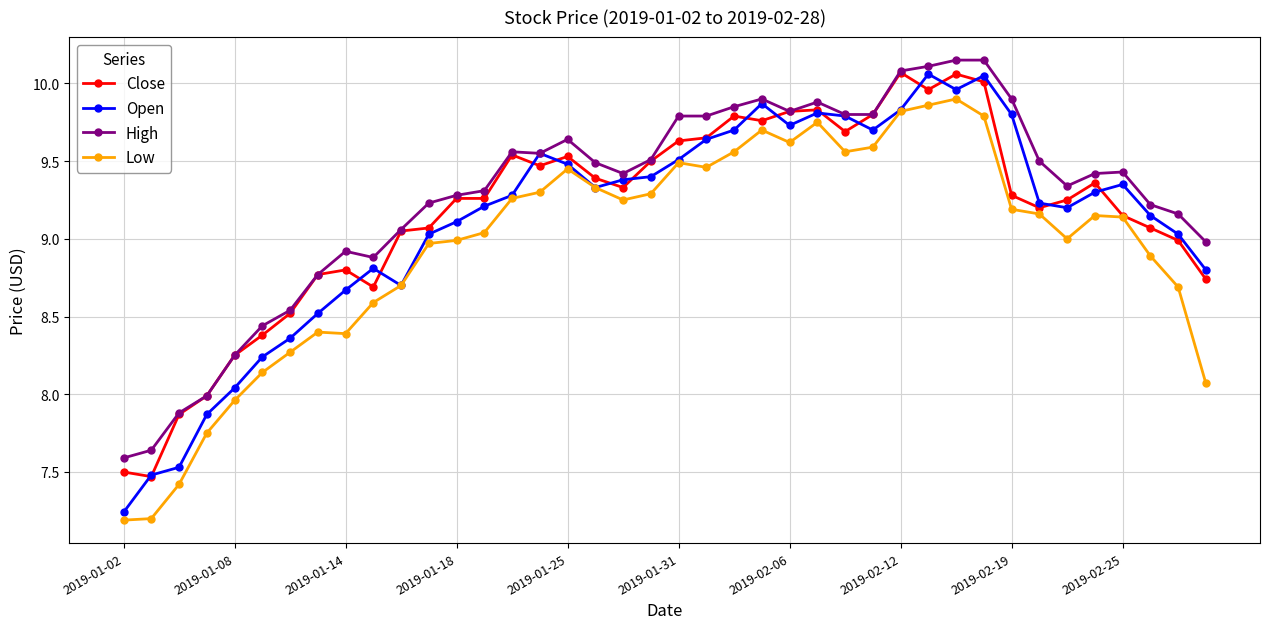

True or false: High has more than 2 points higher than both neighbors.

True